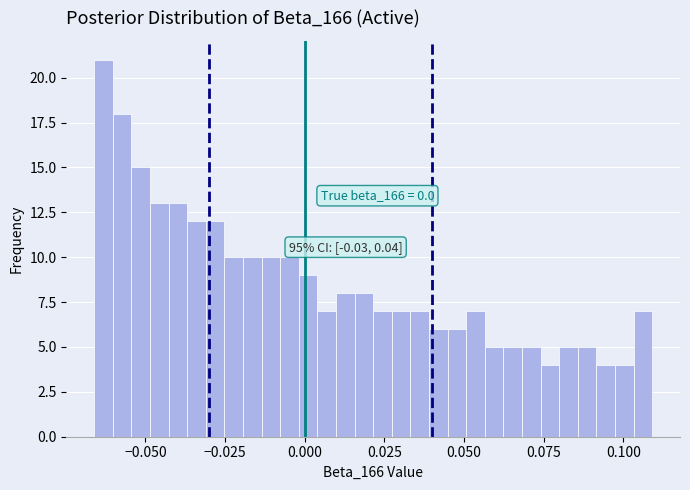

Read against the x-axis, roughly where is the centre of the tallest bar?

-0.065